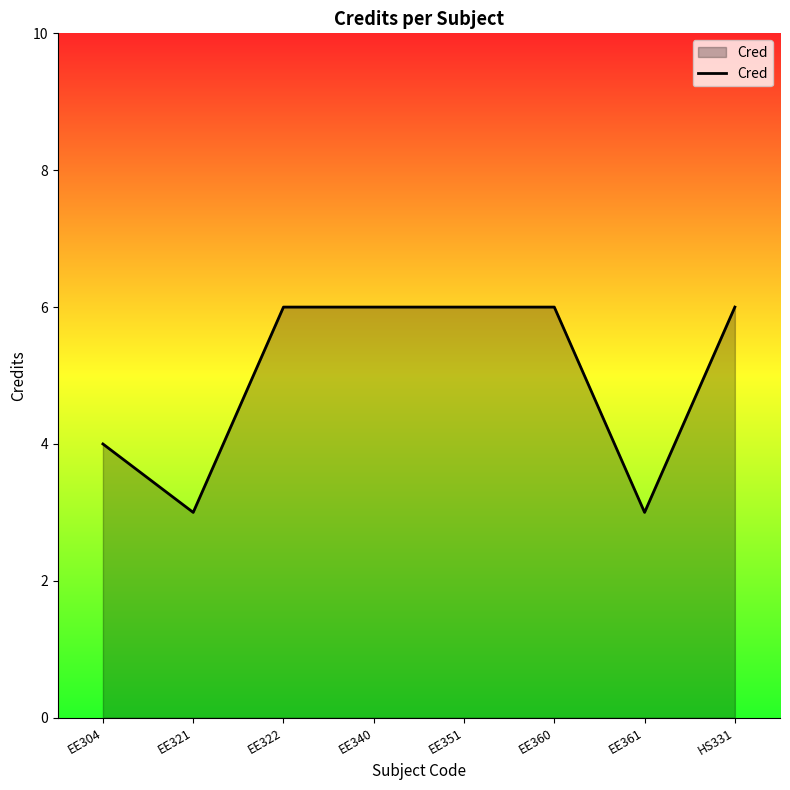

What is the greatest value displayed?

6